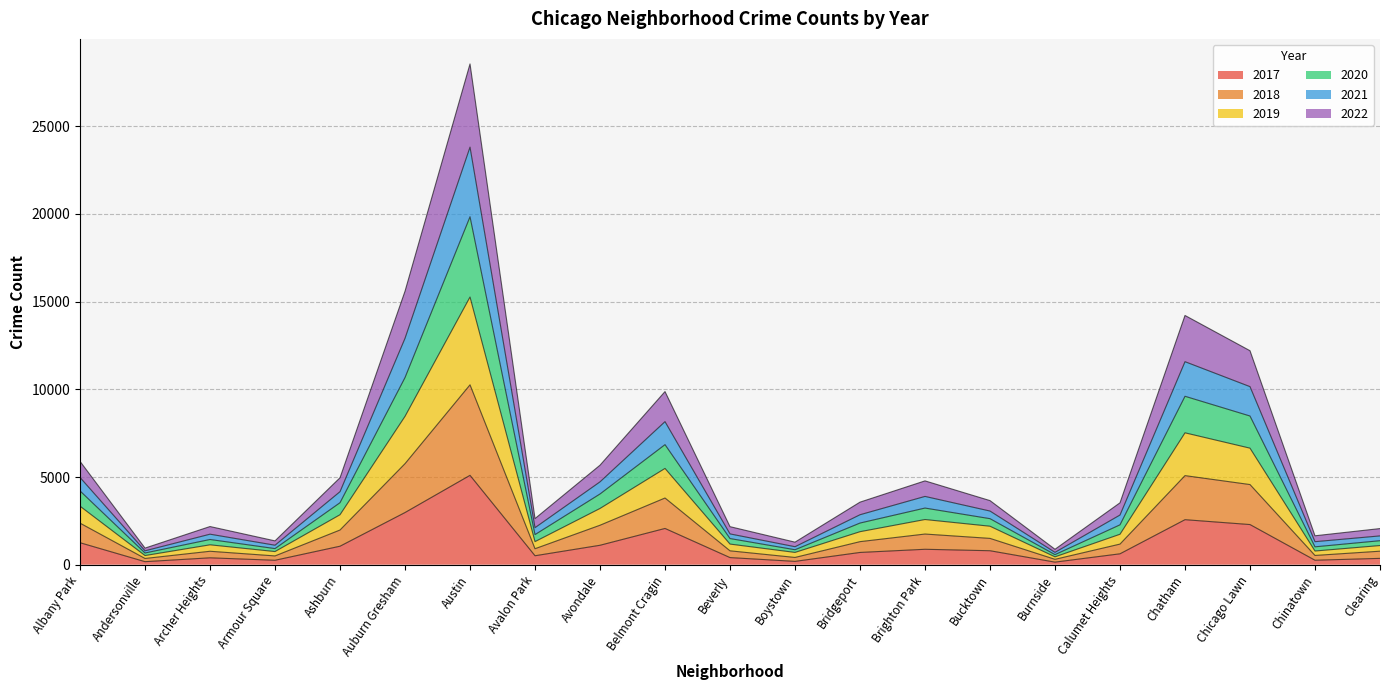

At which category does 2021 reach its first local valley?

Andersonville